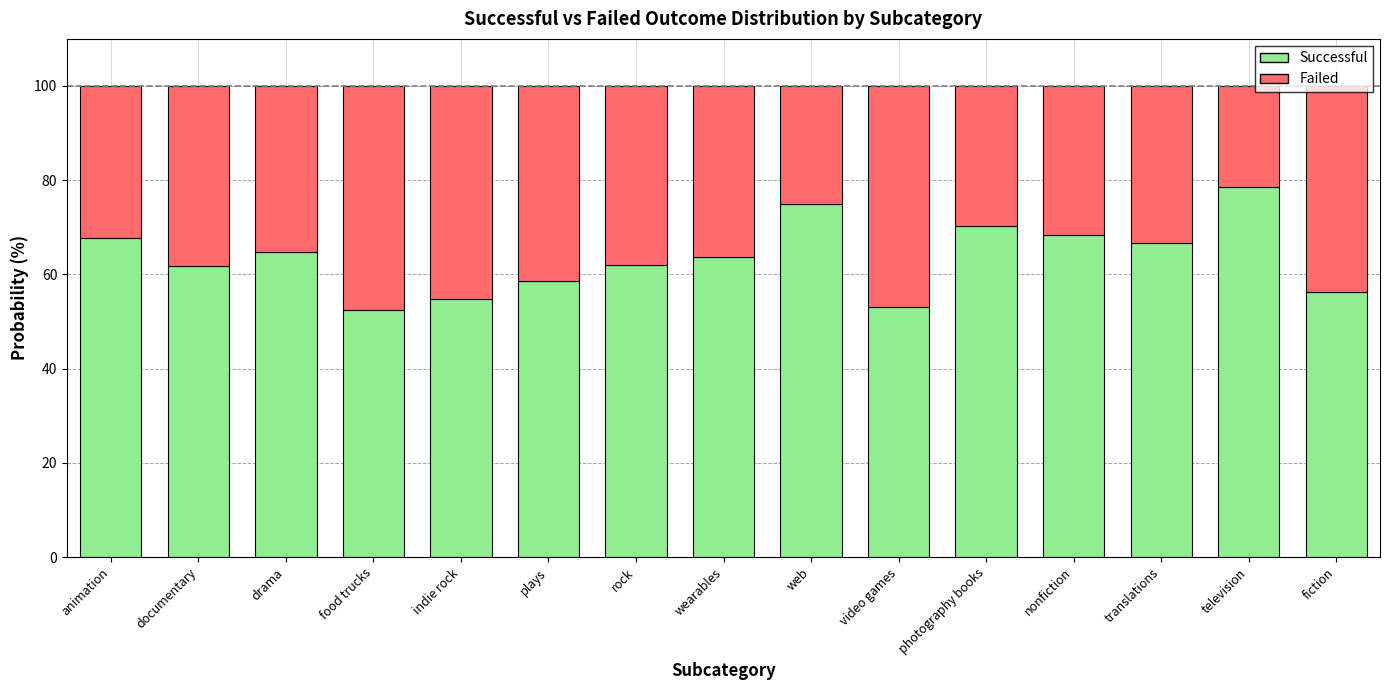

Are the bars grouped side by side (vs. stacked)?

No